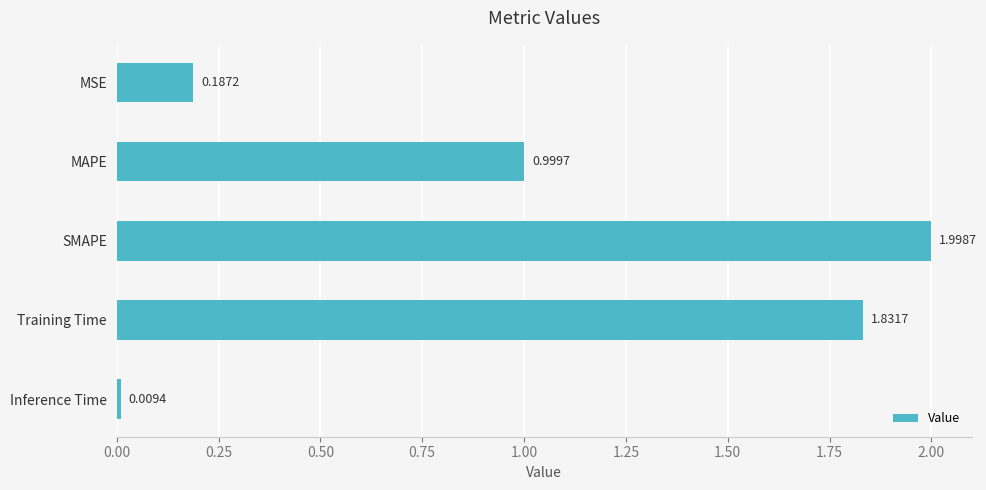

At which label is the value closest to 1?

MAPE